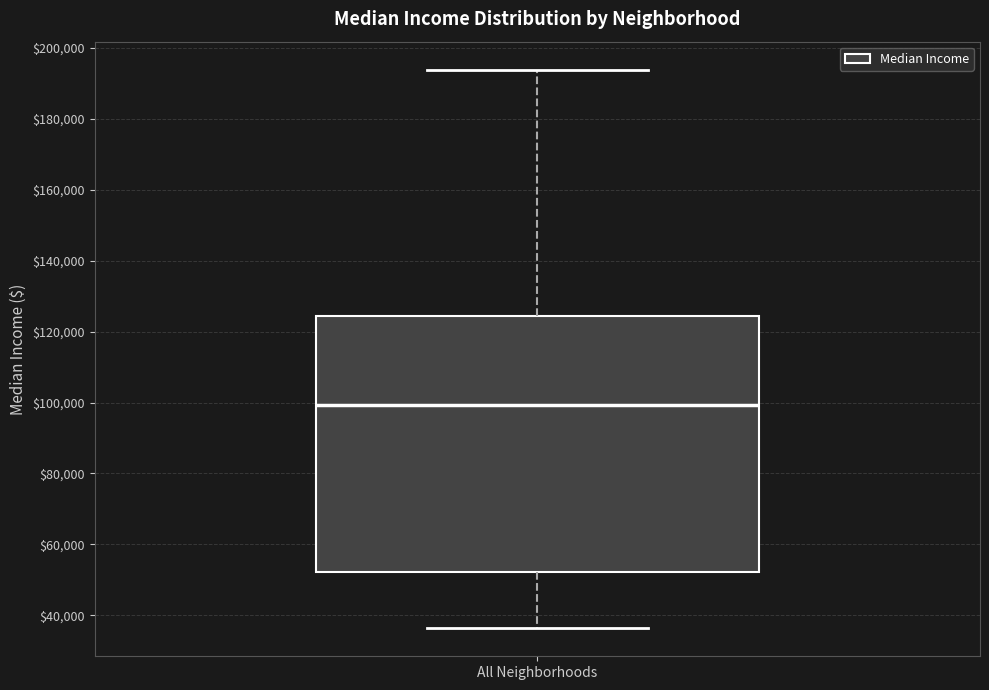

Read this box plot against the y-axis: the position of the median line, the range covered by the box, and the ends of both whiskers. The values are not printed on the chart, so give them approximately, as read against the axis.

median 100000, box 52000 to 124000, whiskers 36000 to 194000